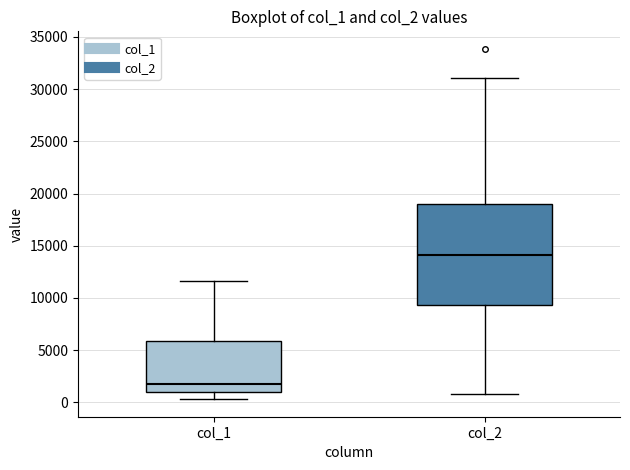

Which box is the tallest, from its lower edge to its upper edge?

col_2